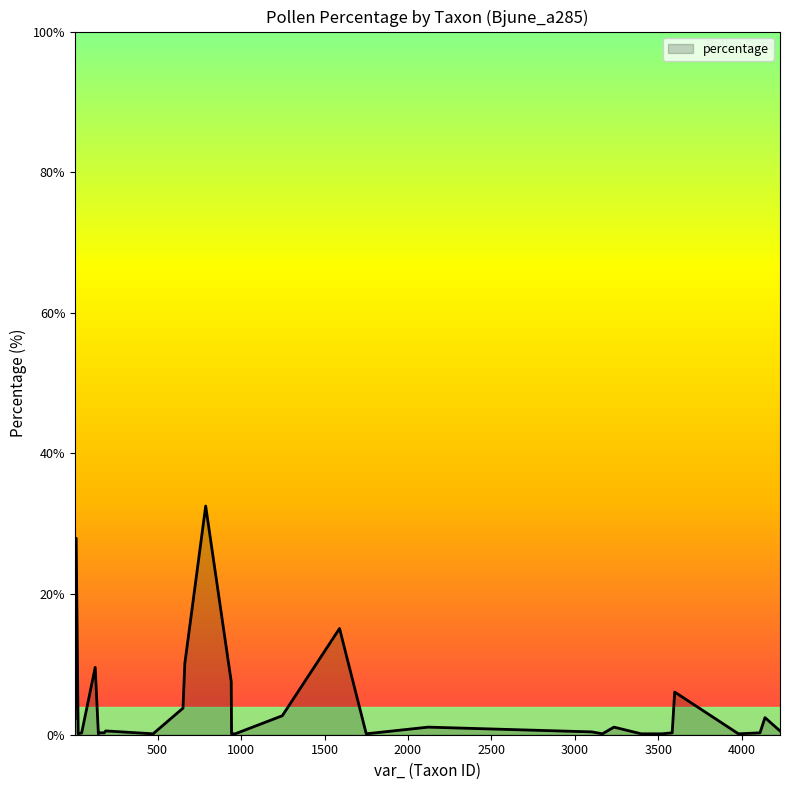

What is the difference between the maximum and minimum values?

32.4